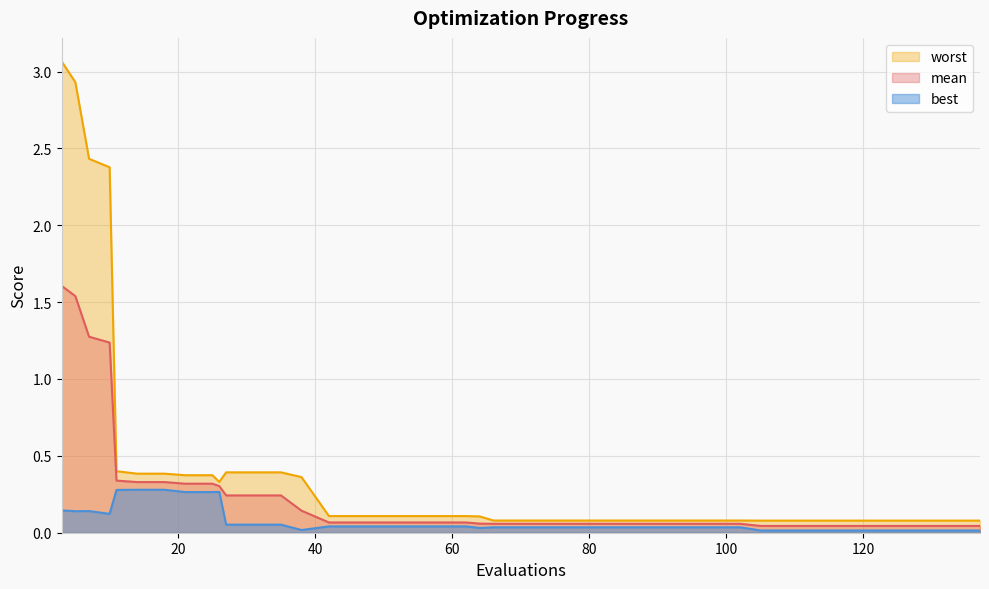

Where is the first local maximum for best?

7